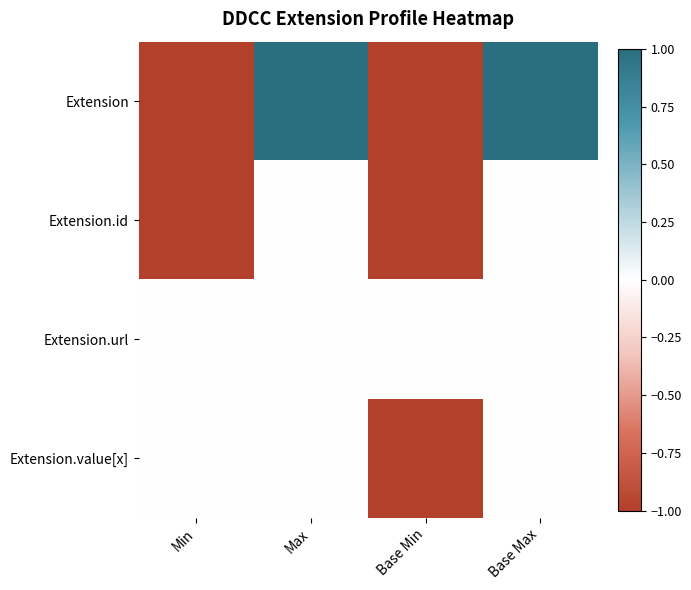

Between Min and Max, which is larger?

Max